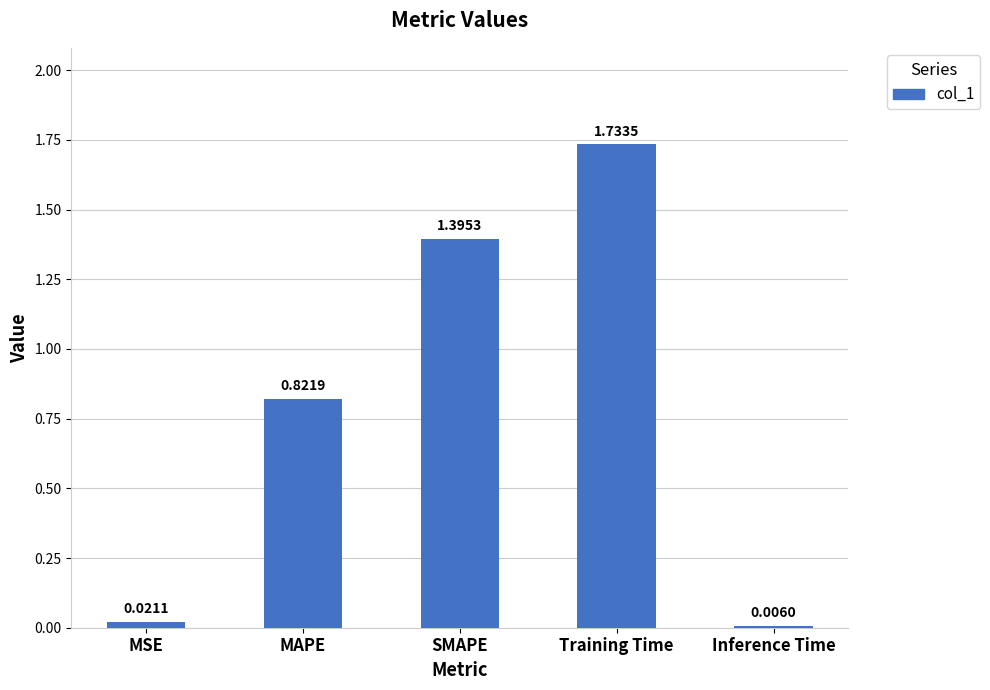

Which has a higher value, MAPE or MSE?

MAPE